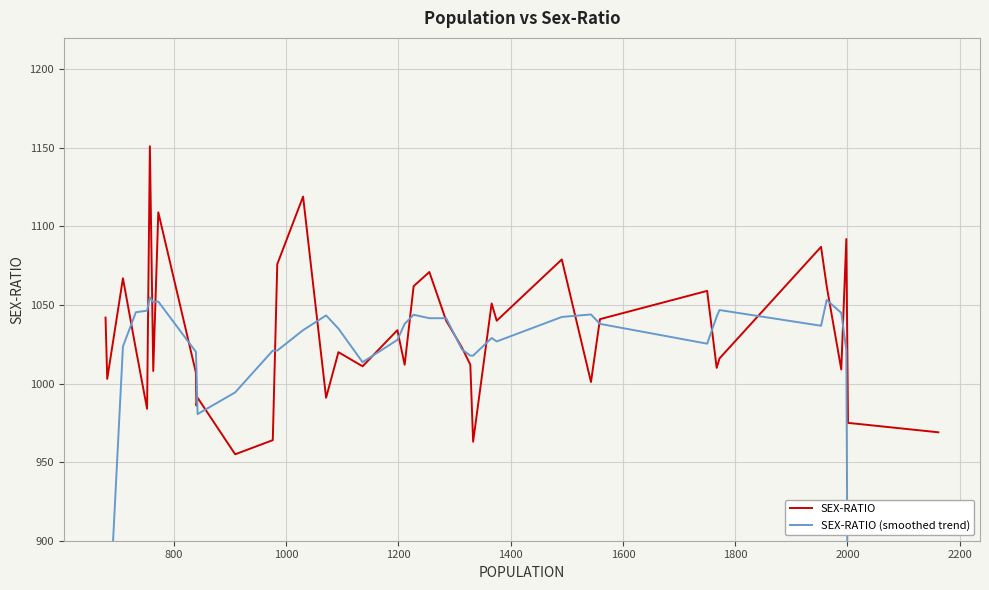

What is the smallest value displayed?

607.2